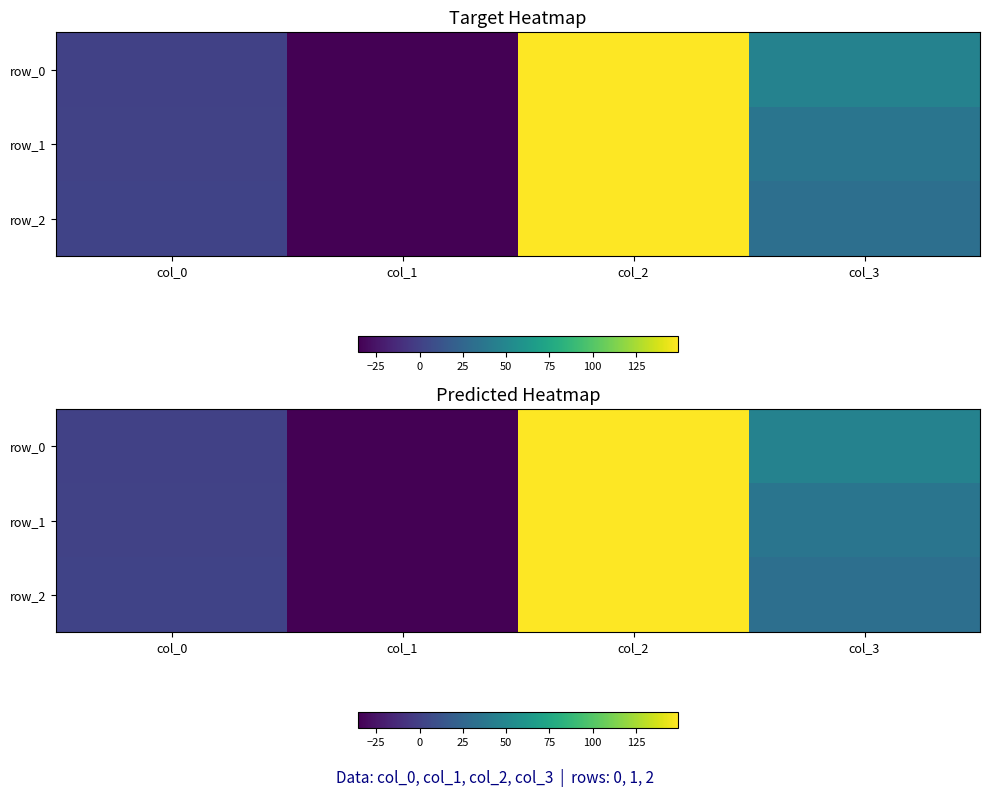

At how many categories does at least one series exceed 113?

1